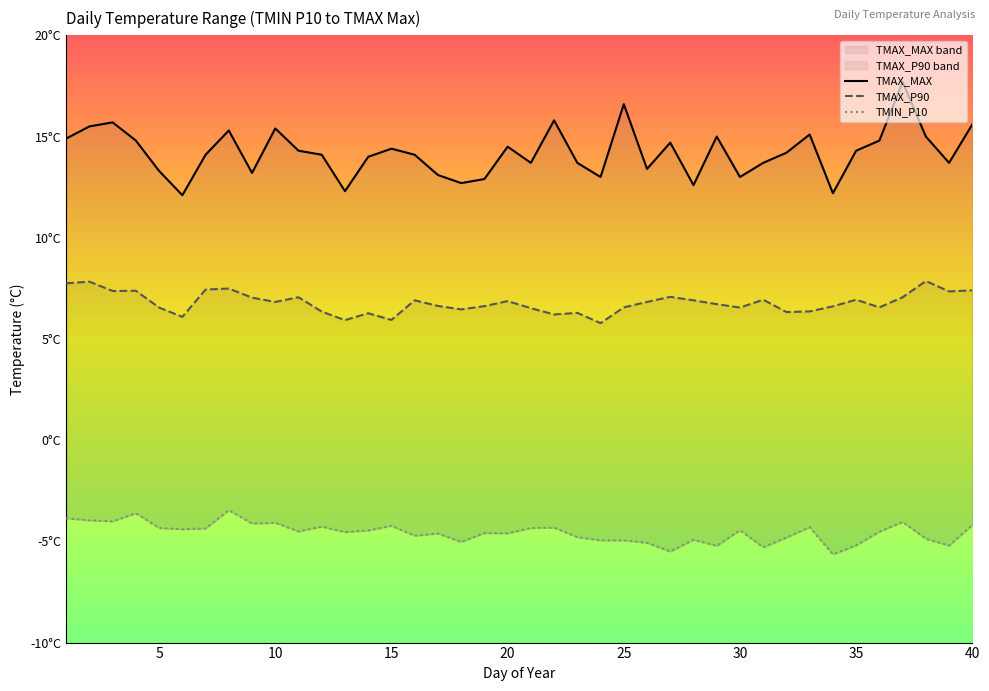

Is the value of TMIN_P10 at 16 greater than the value of TMAX_P90 at 14?

No